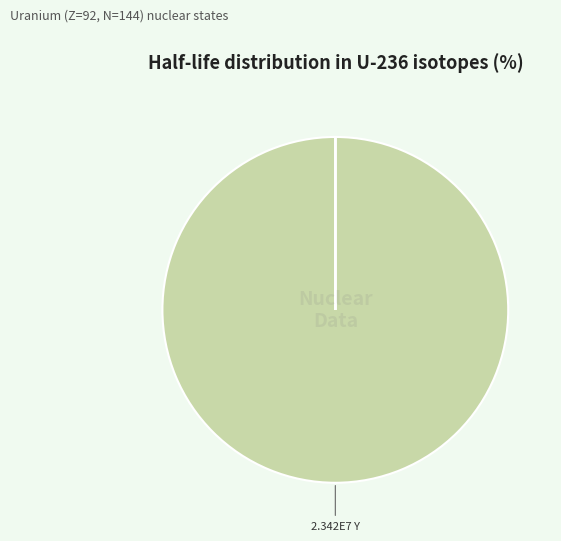

The U (234 ps) slice represents 0% of the pie. True or false?

True